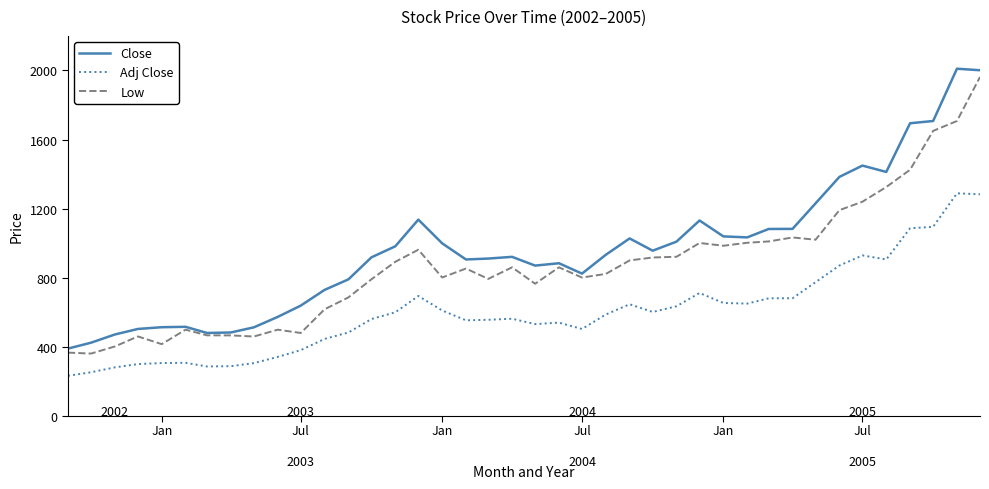

Is this an area chart (filled region under the line)?

No